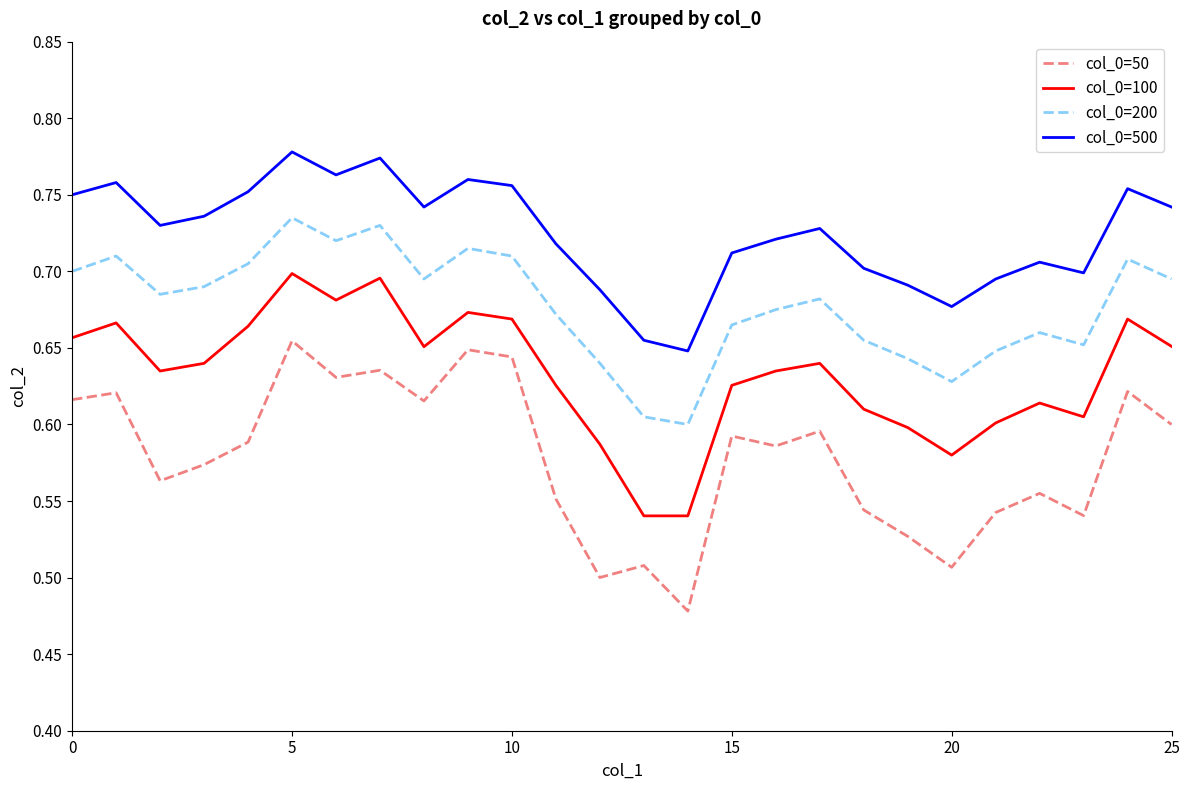

True or false: col_0=50 and col_0=200 intersect in this chart.

False